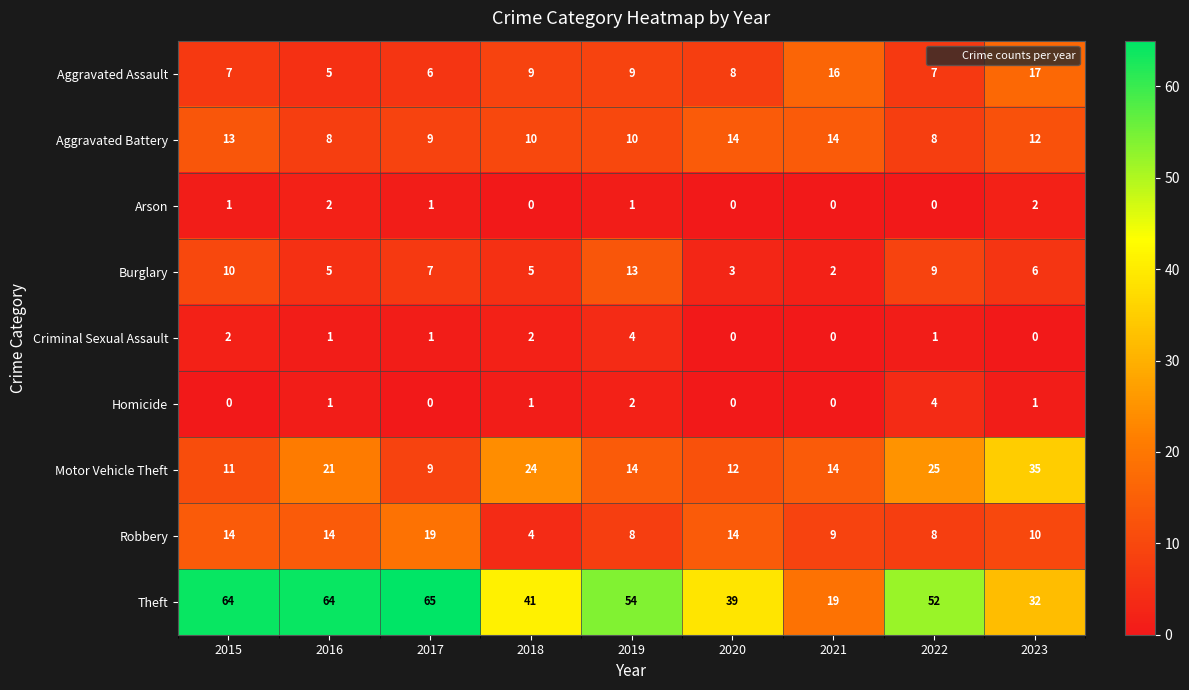

At which category is the sum across all series the highest?

2015